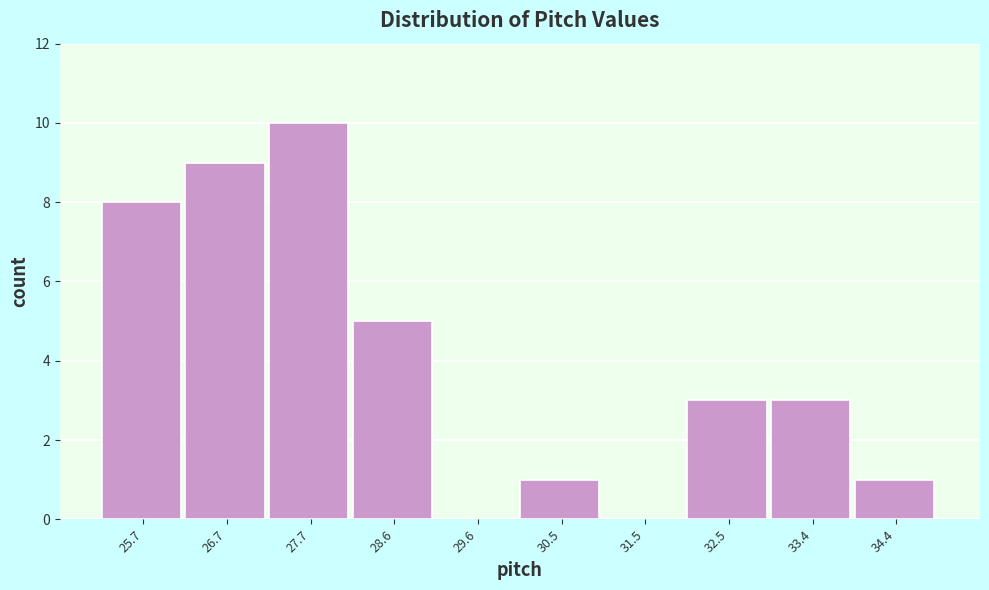

Reading left to right, list every bar in this chart as the range it spans on the x-axis followed by its height. Neither the bar edges nor the heights are printed on the chart, so give them approximately, as read against the axes.

25.3 to 26.2: 8
26.2 to 27.2: 9
27.2 to 28.1: 10
28.1 to 29.1: 5
29.1 to 30.1: 0
30.1 to 31.0: 1
31.0 to 32.0: 0
32.0 to 32.9: 3
32.9 to 33.9: 3
33.9 to 34.9: 1